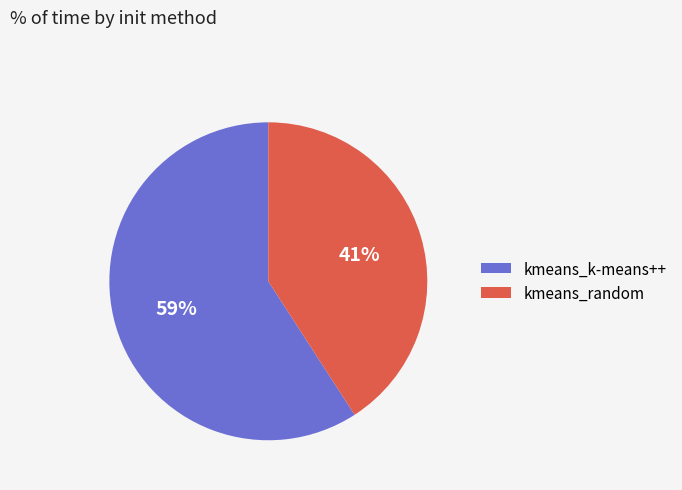

To the nearest percent, what is the difference between the kmeans_random and kmeans_k-means++ slice percentages?

18%